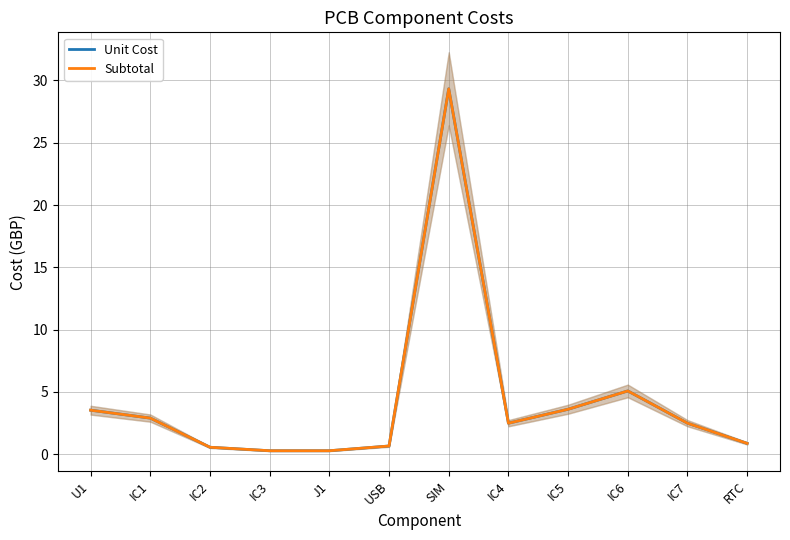

What is the maximum value for Subtotal?

29.3